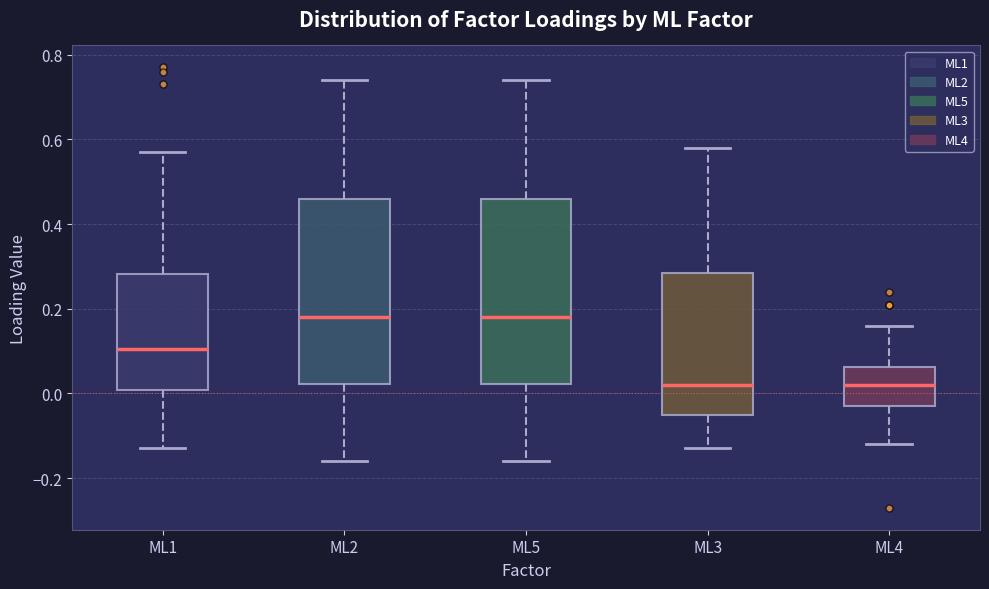

Reading left to right, transcribe this box plot: for each box, give where its median line is, the range the box spans, and where its two whiskers end, as read against the y-axis. The values are not printed on the chart, so give them approximately, as read against the axis.

ML1: median 0.10, box 0.00 to 0.28, whiskers -0.12 to 0.58
ML2: median 0.18, box 0.02 to 0.46, whiskers -0.16 to 0.74
ML5: median 0.18, box 0.02 to 0.46, whiskers -0.16 to 0.74
ML3: median 0.02, box -0.04 to 0.28, whiskers -0.12 to 0.58
ML4: median 0.02, box -0.02 to 0.06, whiskers -0.12 to 0.16